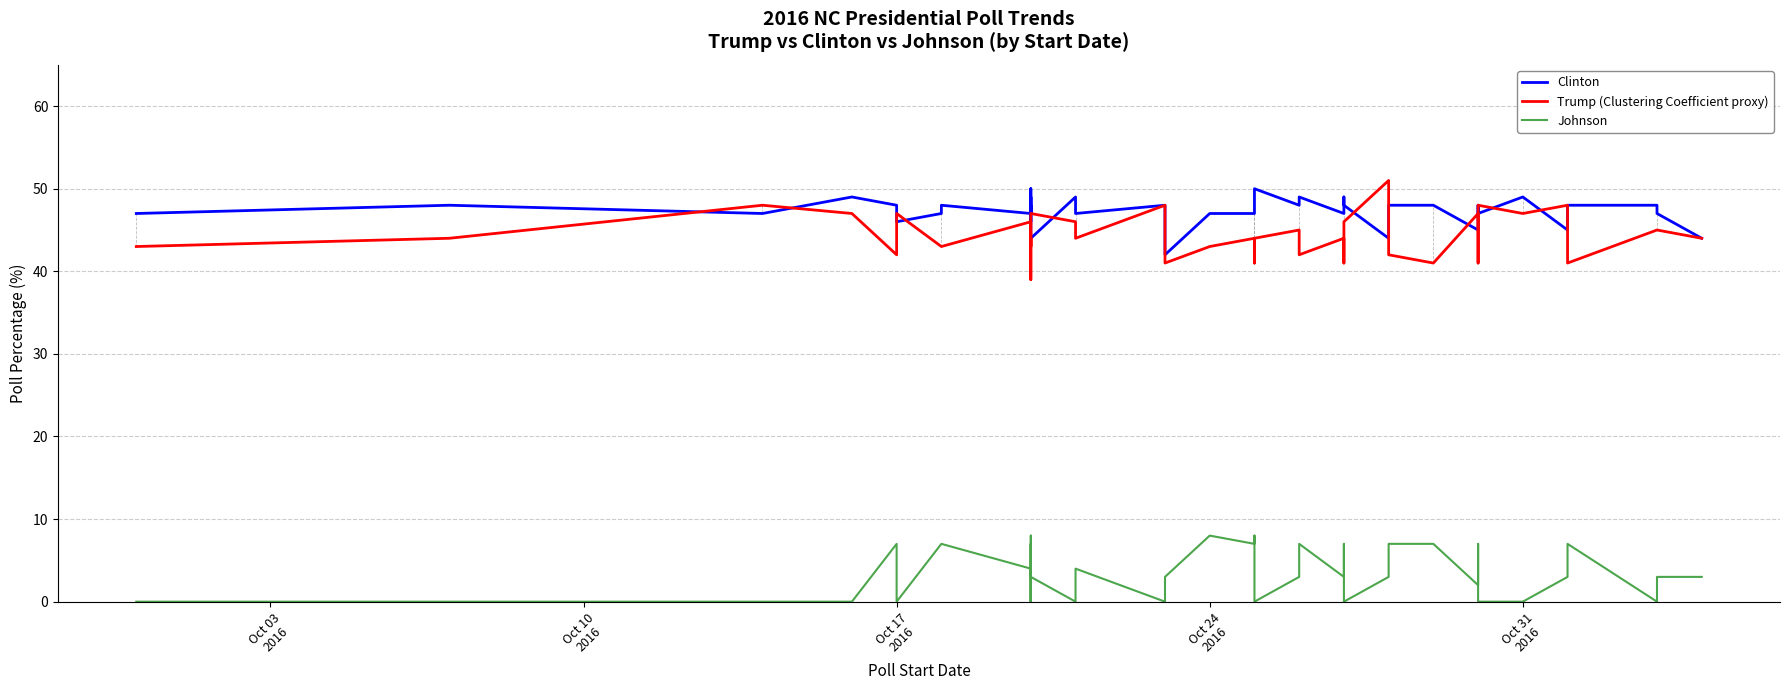

Reading right to left, what are all the values shown in this chart?

Clinton: 44	47	48	48	45	49	47	48	45	48	48	44	48	49	47	49	48	50	47	47	47	42	48	47	49	44	48	47	50	46	49	47	48	47	46	48	49	47	48	47
Trump (Clustering Coefficient proxy): 44	45	45	41	48	47	48	41	47	41	42	51	46	41	44	42	45	44	41	44	43	41	48	44	46	47	43	43	44	39	41	46	43	43	47	42	47	48	44	43
Johnson: 3	3	0	7	3	0	0	7	2	7	7	3	0	7	3	7	3	0	8	7	8	3	0	4	0	3	7	5	0	8	0	4	7	7	0	7	0	0	0	0